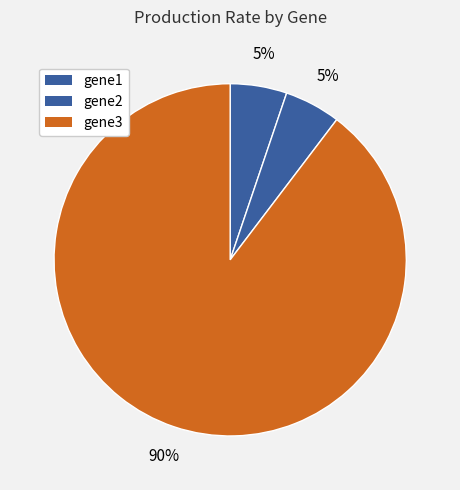

To the nearest percent, what is the combined percentage of gene2 and gene1?

10%